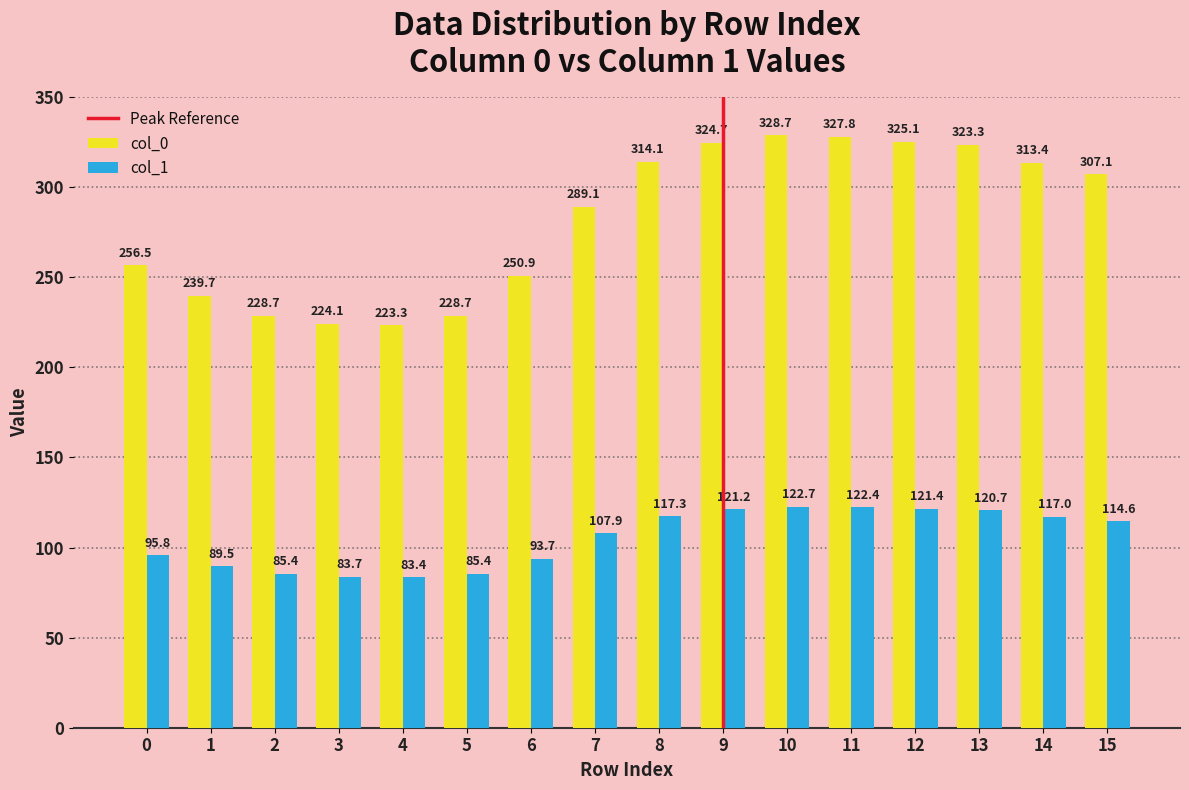

At which label does col_1 reach its minimum?

4